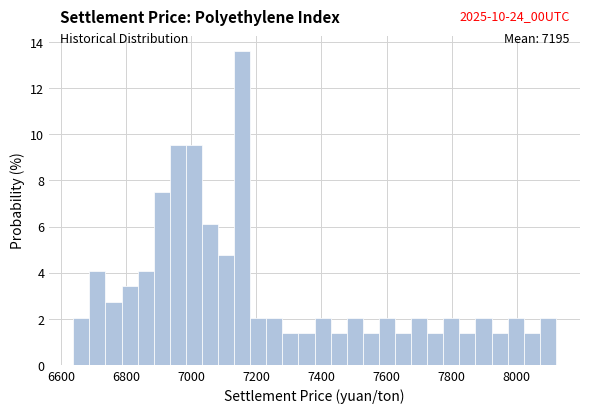

Read against the x-axis, roughly where is the centre of the tallest bar?

7160